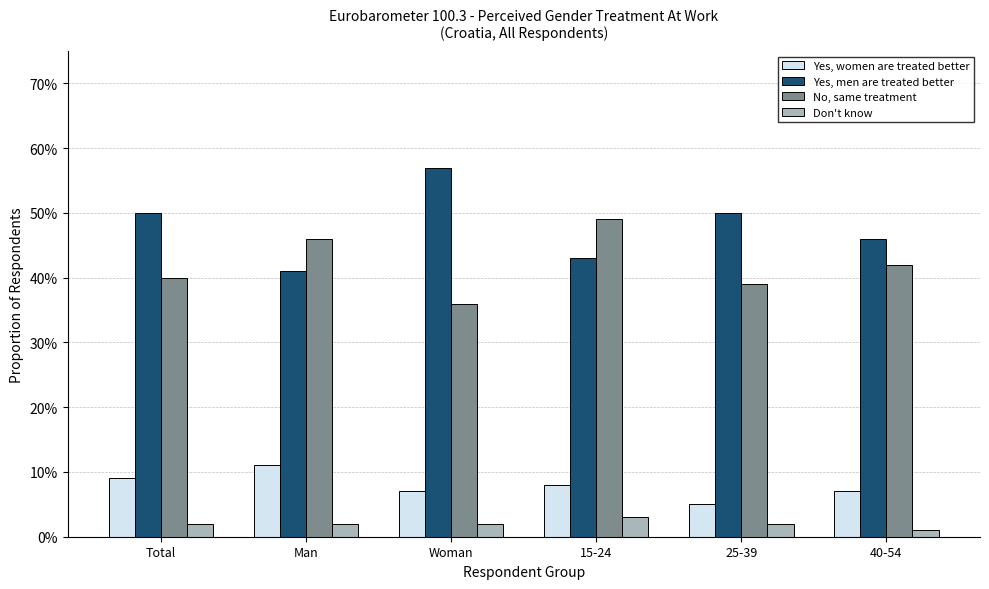

Does the chart contain stacked bars?

No